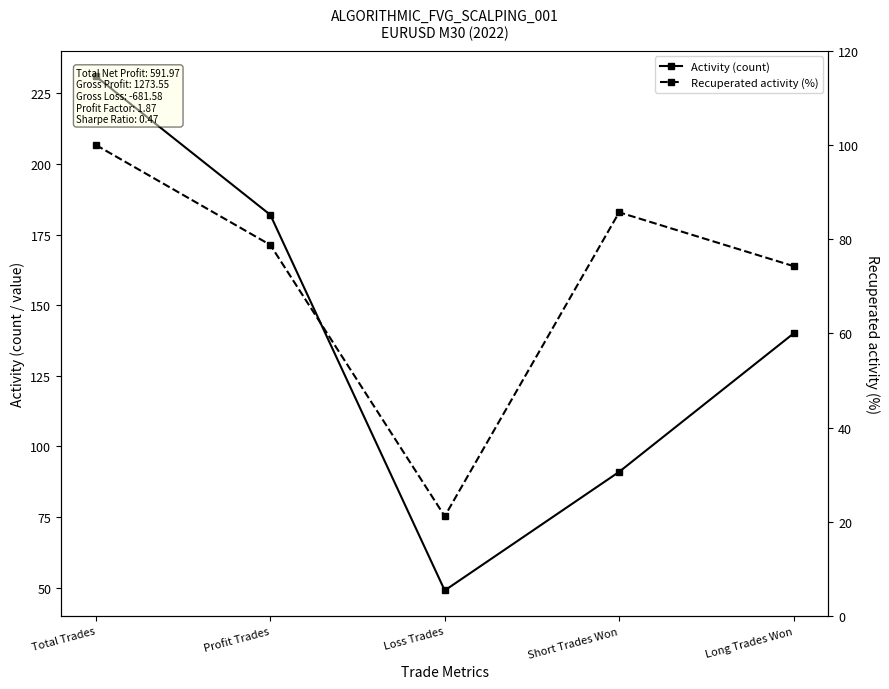

What is the average value of the Recuperated activity (%) series?

72.0